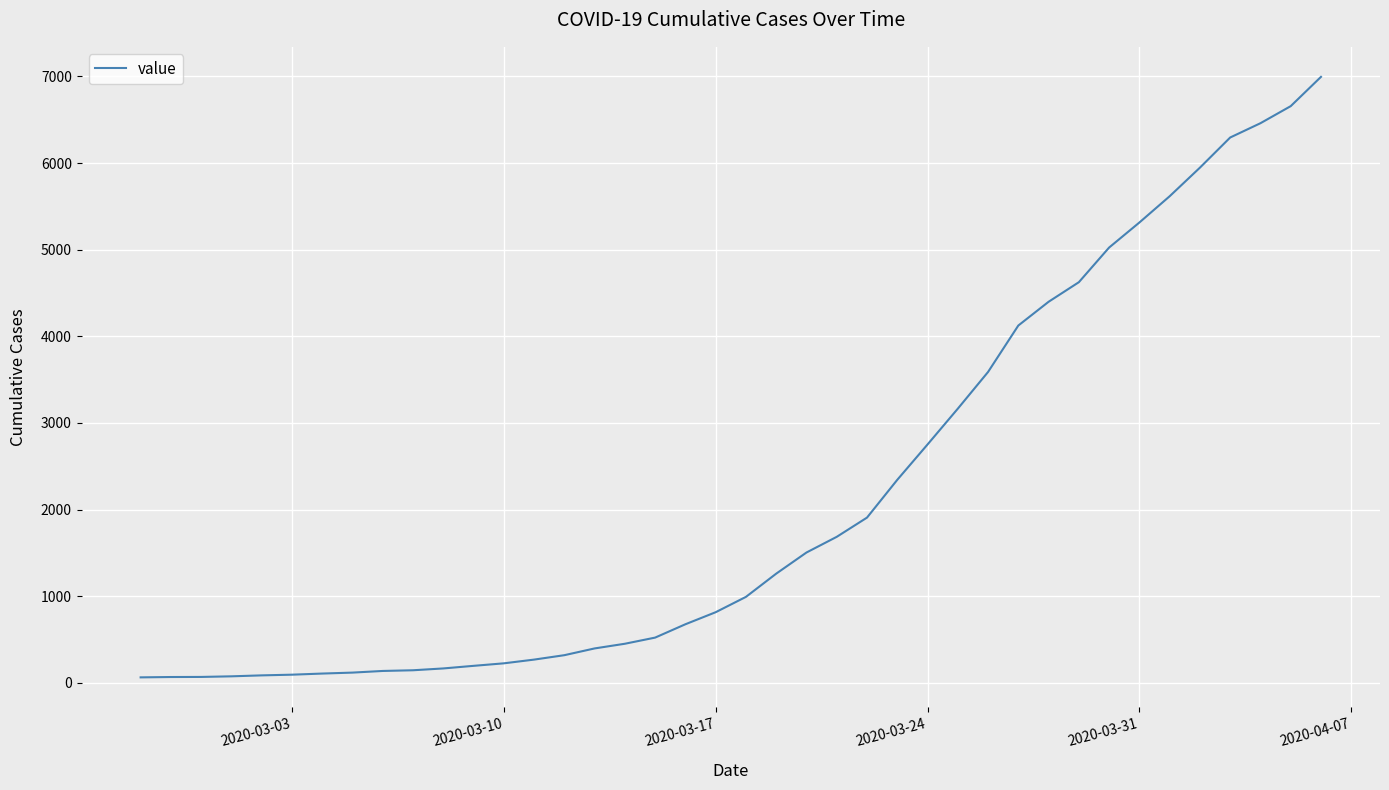

Does the chart have visible grid lines?

Yes